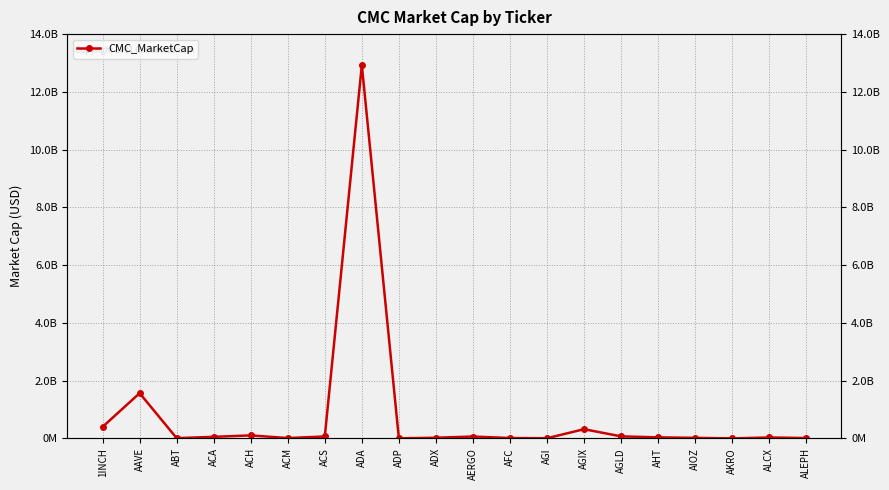

What is the average value?

786922642